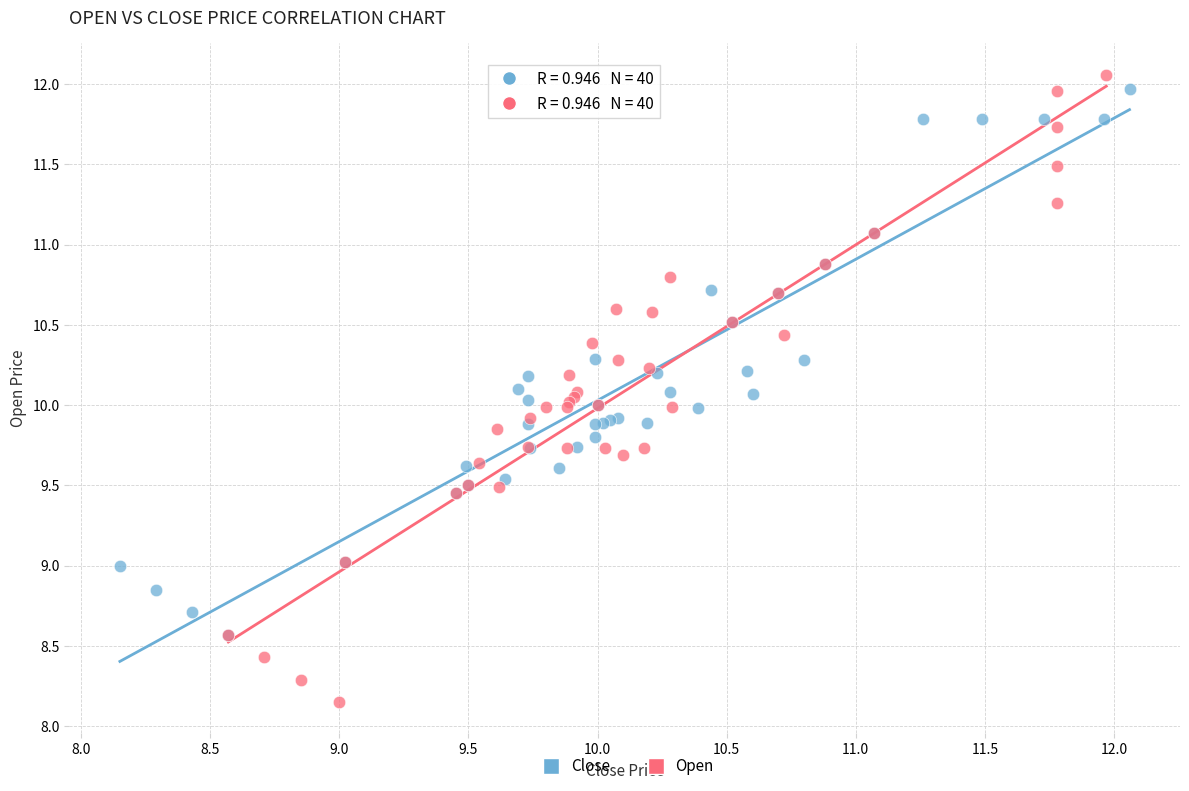

Which series contains the lowest Y value?

Open